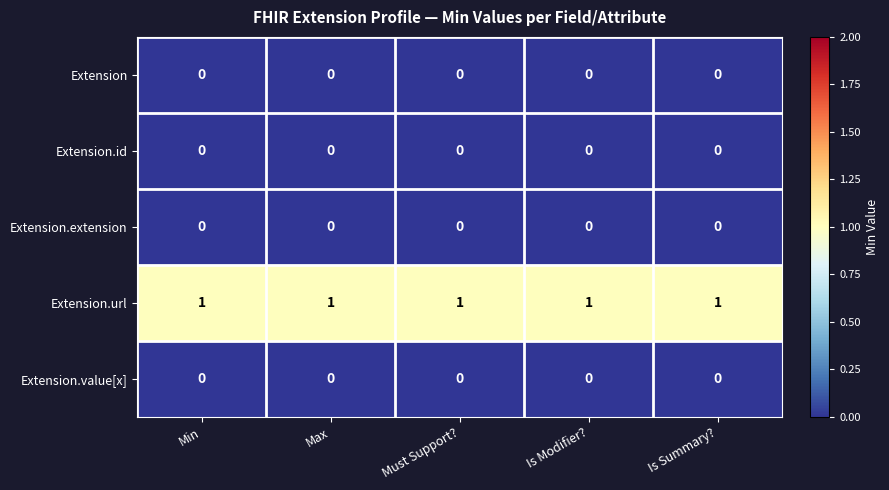

True or false: Extension.extension has a value of 0 at Min.

True